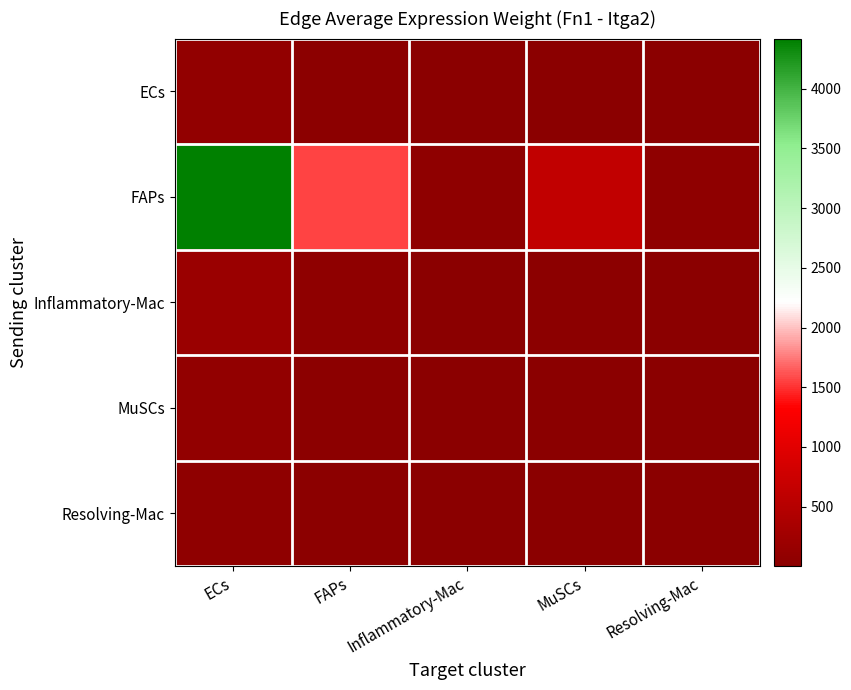

Which label corresponds to the largest value in the chart?

ECs